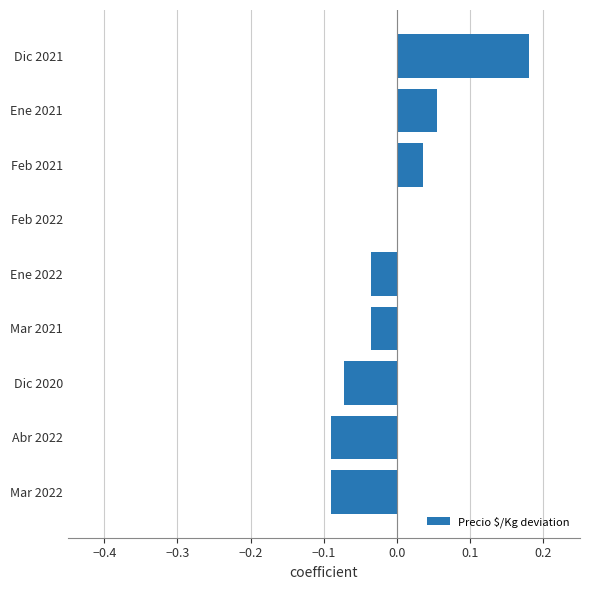

How many categories are shown in the chart?

9